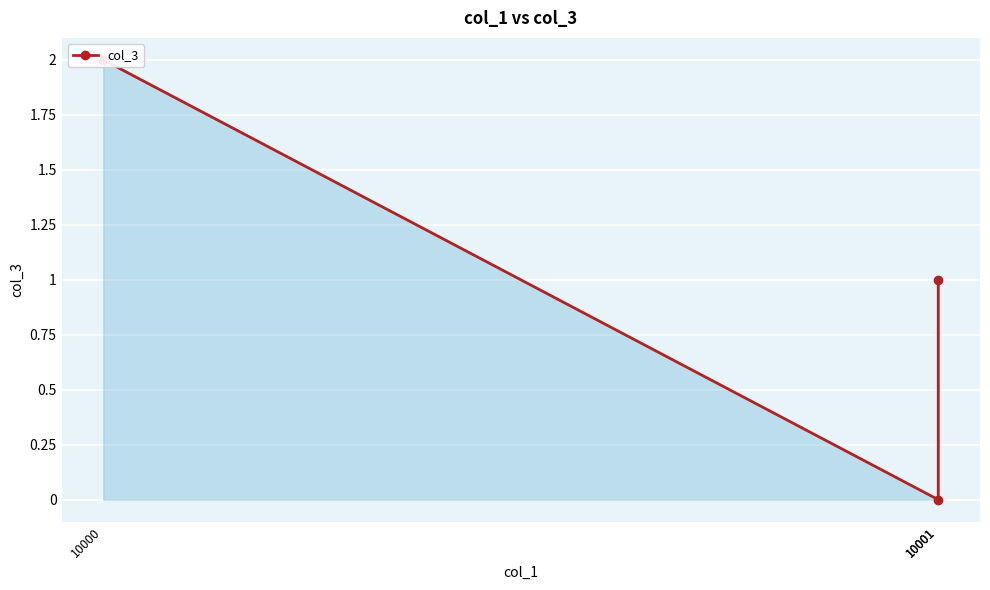

The chart shows a value of 2 at 10000. True or false?

True